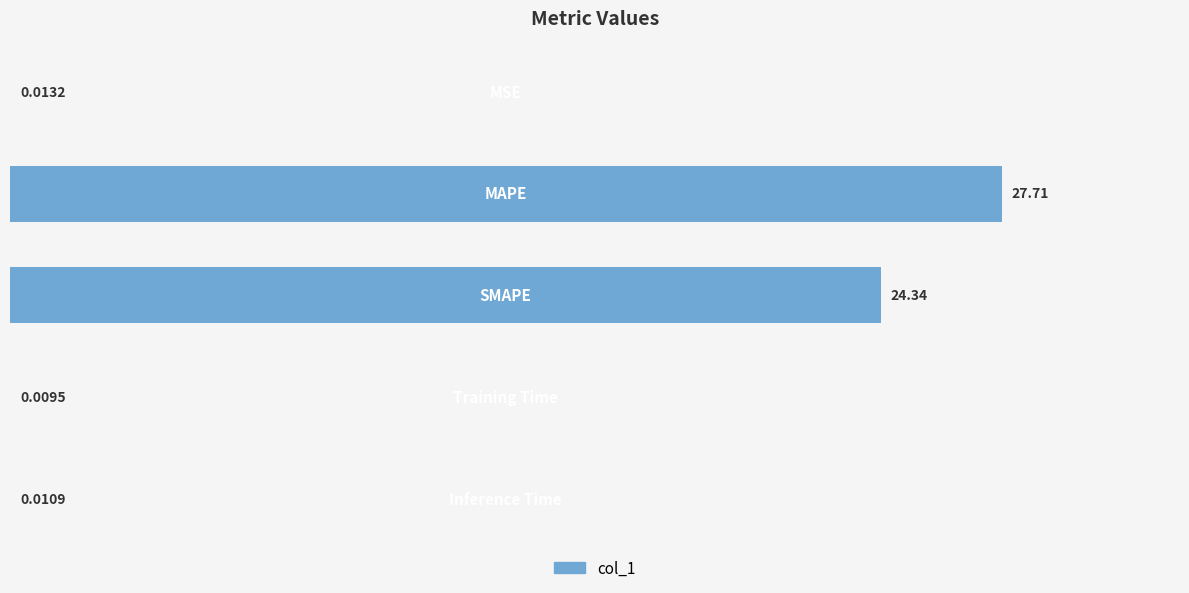

How many series are shown in this chart?

1